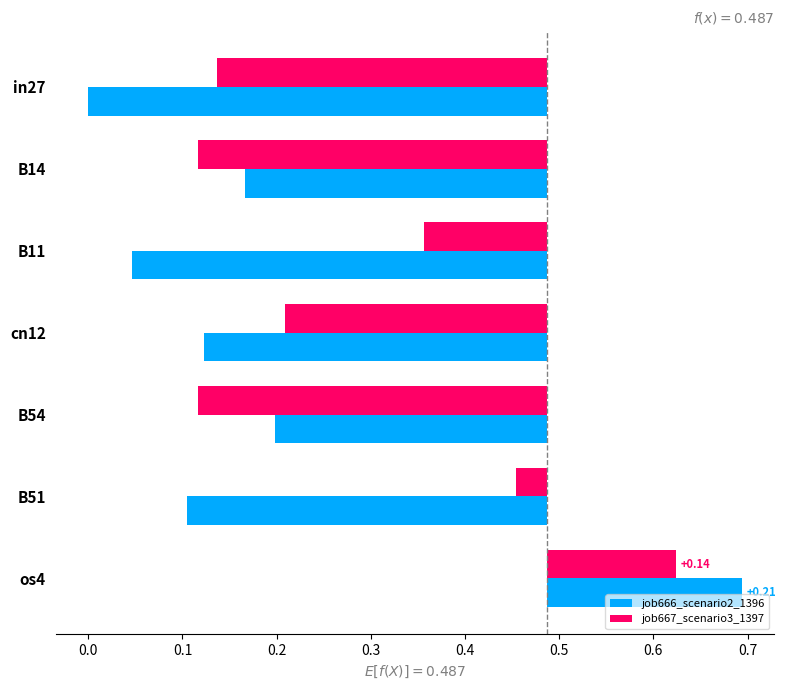

What is the difference between the highest and lowest values at in27?

0.1